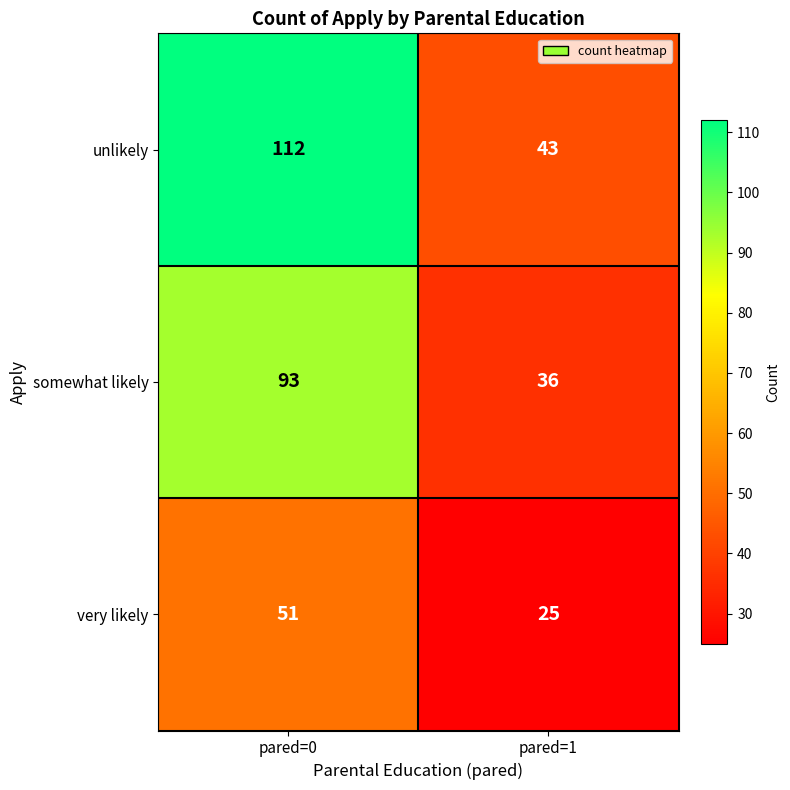

What is the minimum value for somewhat likely?

36